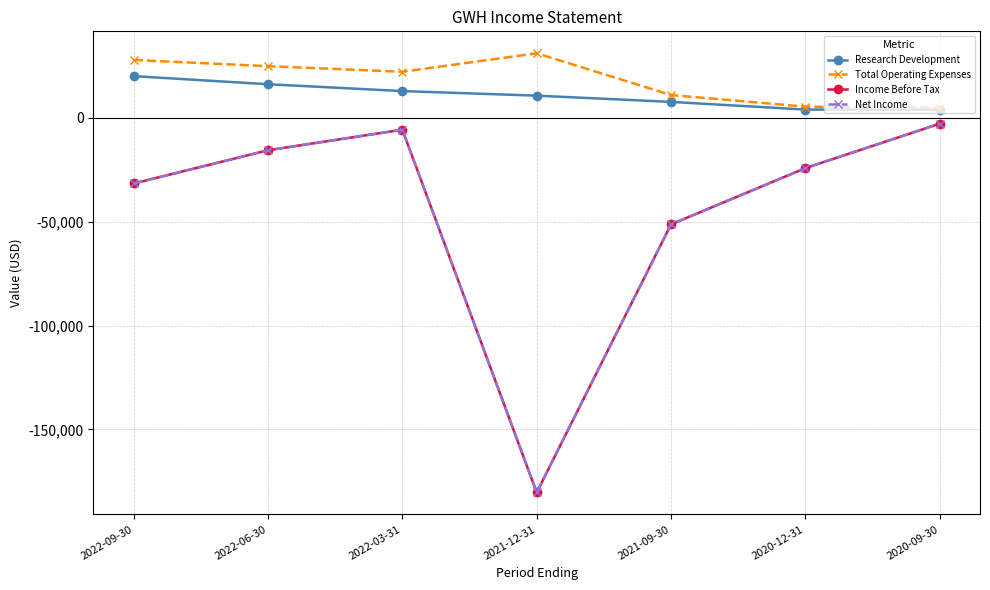

Does the chart have visible grid lines?

Yes